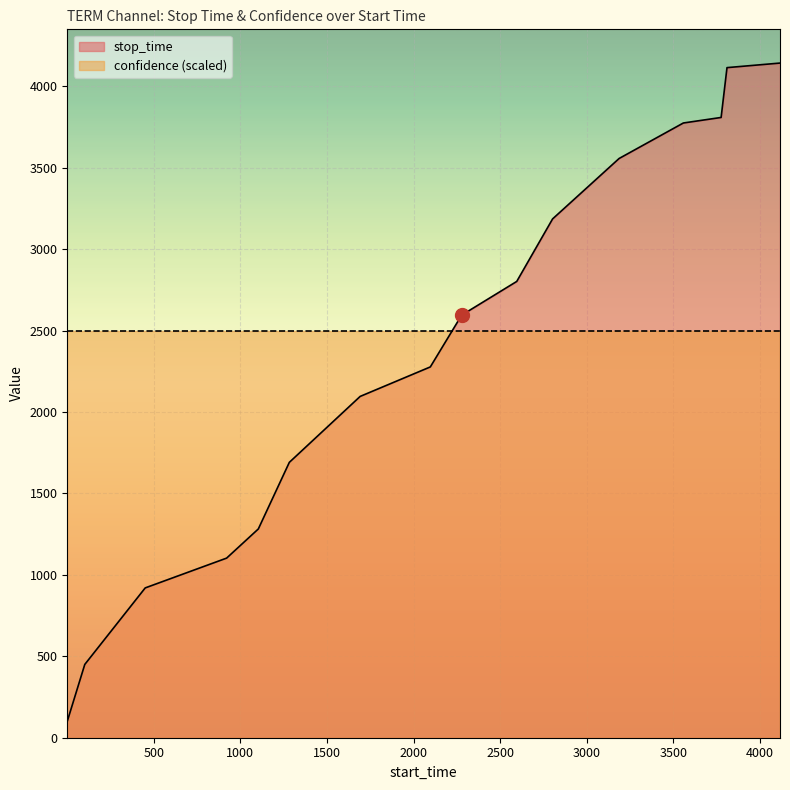

The value at 2803 is 3186. True or false?

True